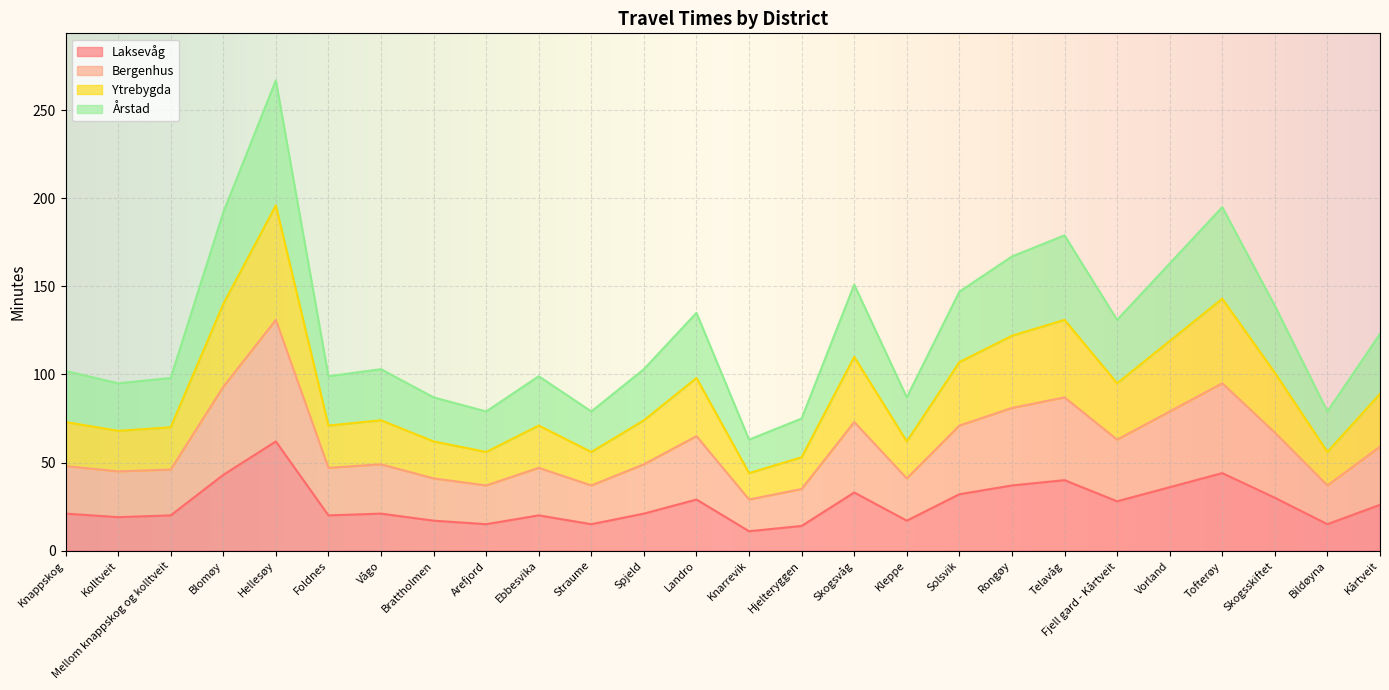

True or false: Laksevåg has a value of 38 at Kårtveit.

False